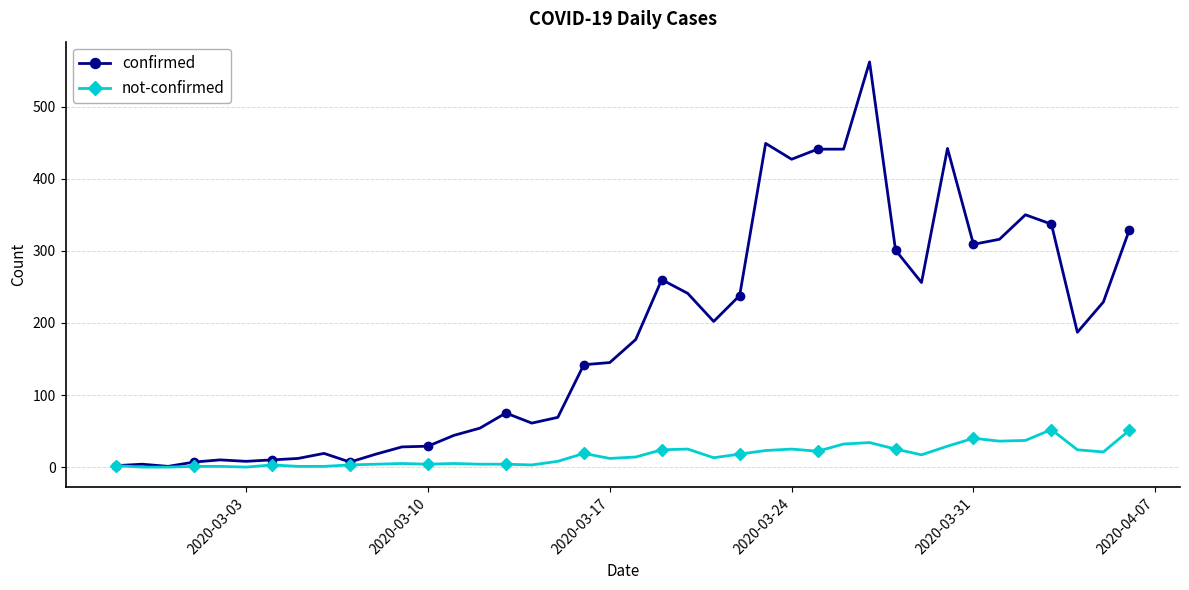

Which series has the largest total across all categories?

confirmed